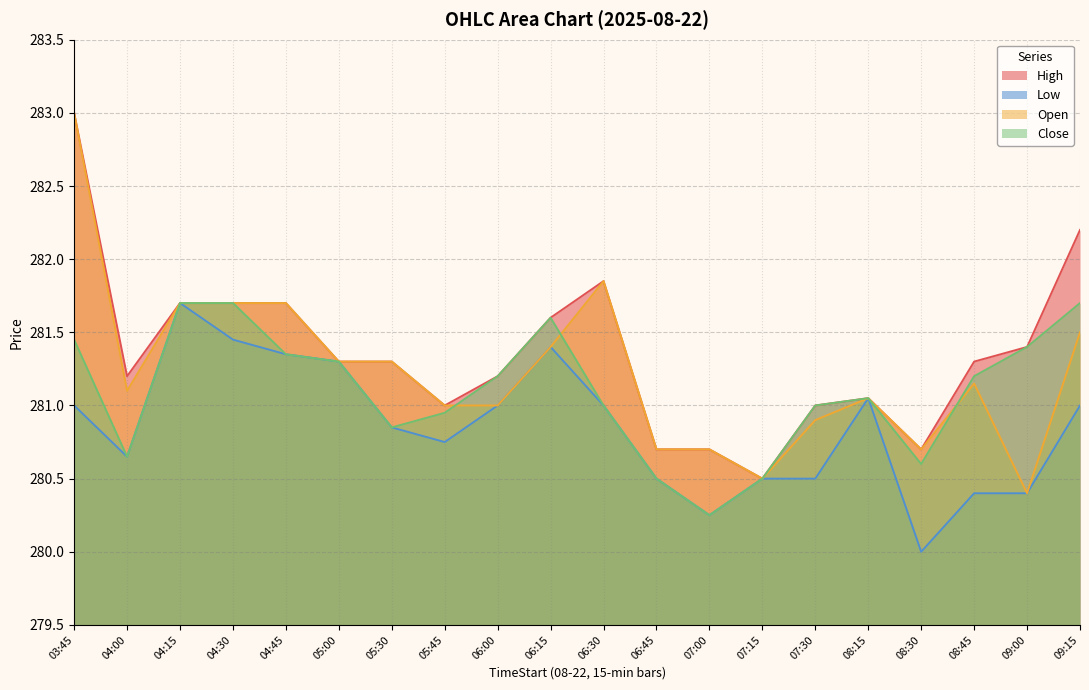

Reading left to right, transcribe all the data shown in this chart.

High: 283.0	281.2	281.7	281.7	281.7	281.3	281.3	281.0	281.2	281.6	281.9	280.7	280.7	280.5	281.0	281.0	280.7	281.3	281.4	282.2
Low: 281.0	280.6	281.7	281.5	281.4	281.3	280.9	280.8	281.0	281.4	281.0	280.5	280.2	280.5	280.5	281.0	280.0	280.4	280.4	281.0
Open: 283.0	281.1	281.7	281.7	281.7	281.3	281.3	281.0	281.0	281.4	281.9	280.7	280.7	280.5	280.9	281.0	280.7	281.1	280.4	281.5
Close: 281.5	280.6	281.7	281.7	281.4	281.3	280.9	281.0	281.2	281.6	281.0	280.5	280.2	280.5	281.0	281.0	280.6	281.2	281.4	281.7